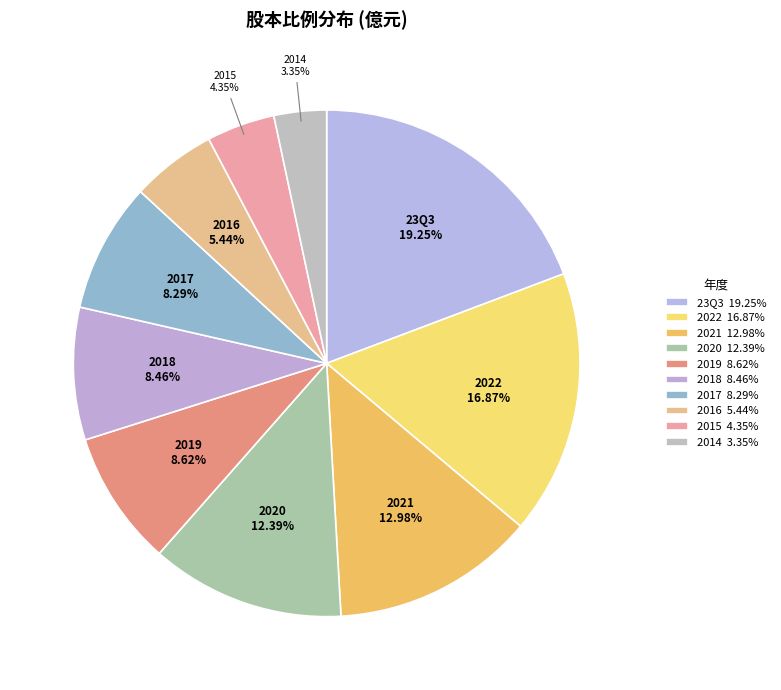

What percentage is the 2021 slice, to the nearest percent?

13%